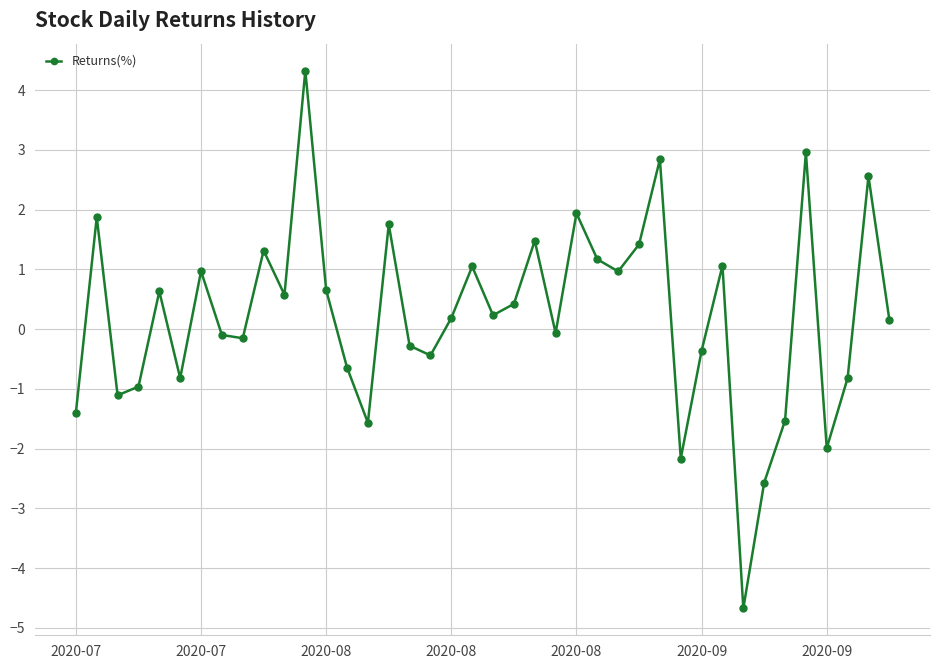

What is the sum of all values?

8.9